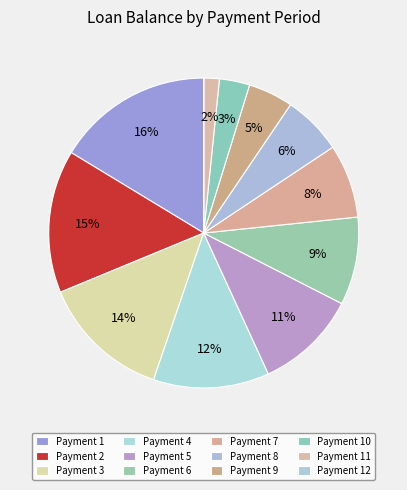

How many segments does this pie chart have?

12